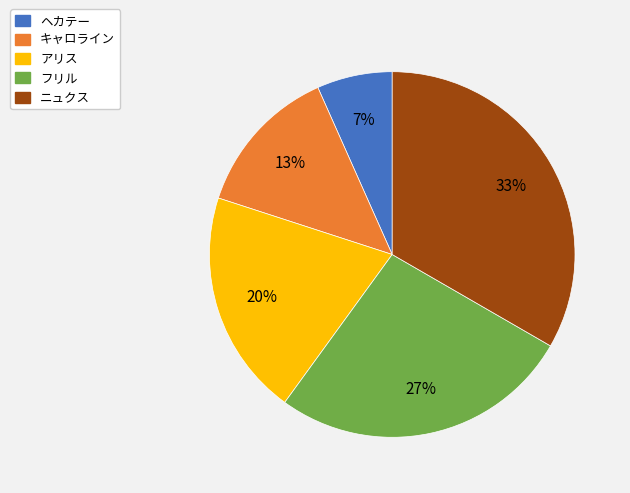

To the nearest percent, what is the average slice percentage?

20%